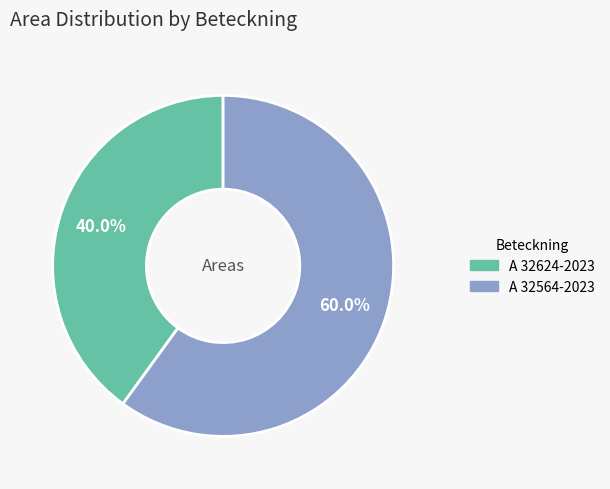

Which slice represents more than half of the pie?

A 32564-2023